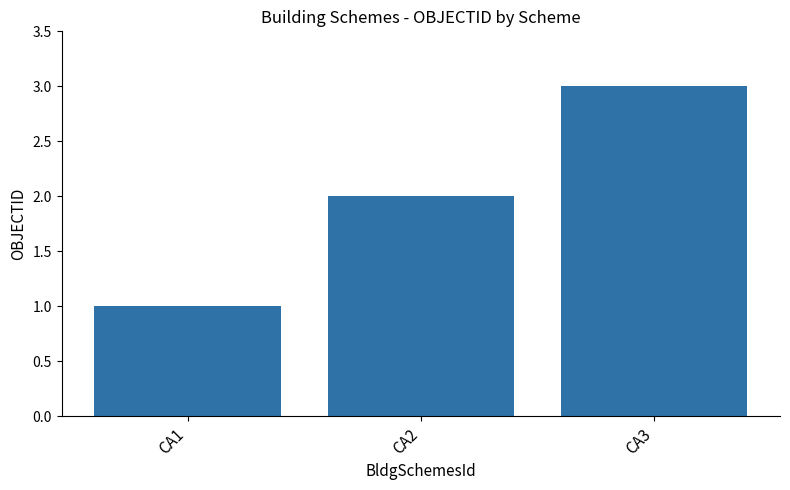

List the labels in order of value, smallest first.

CA1, CA2, CA3